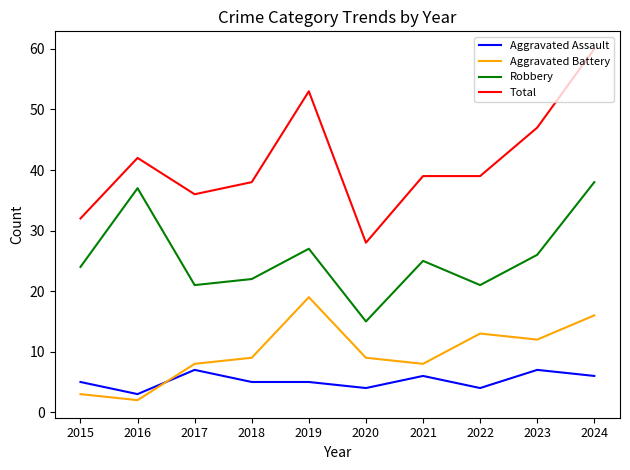

How many times do Aggravated Assault and Aggravated Battery cross each other?

1